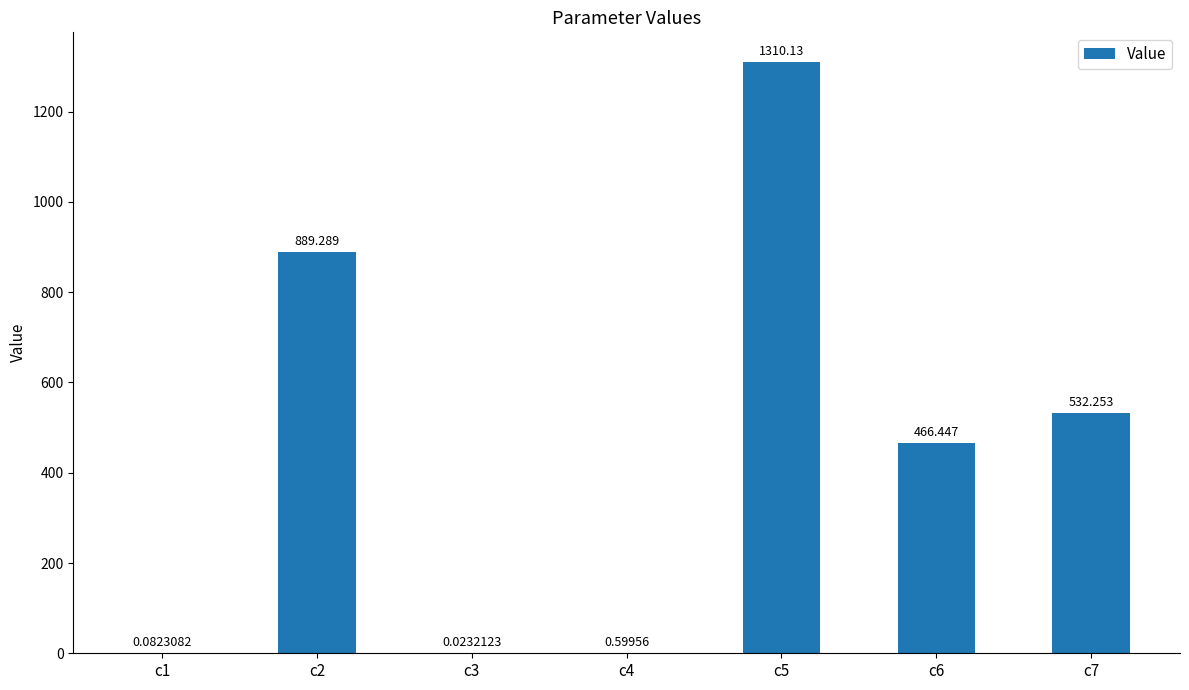

Count the number of data series in this chart.

1